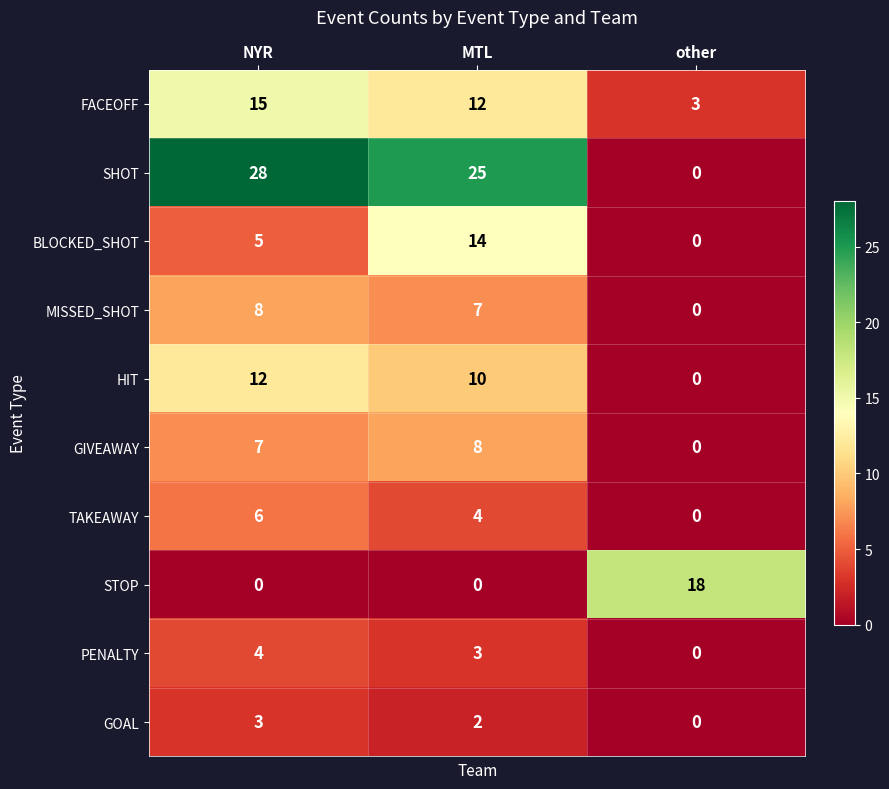

What is the maximum value for SHOT?

28